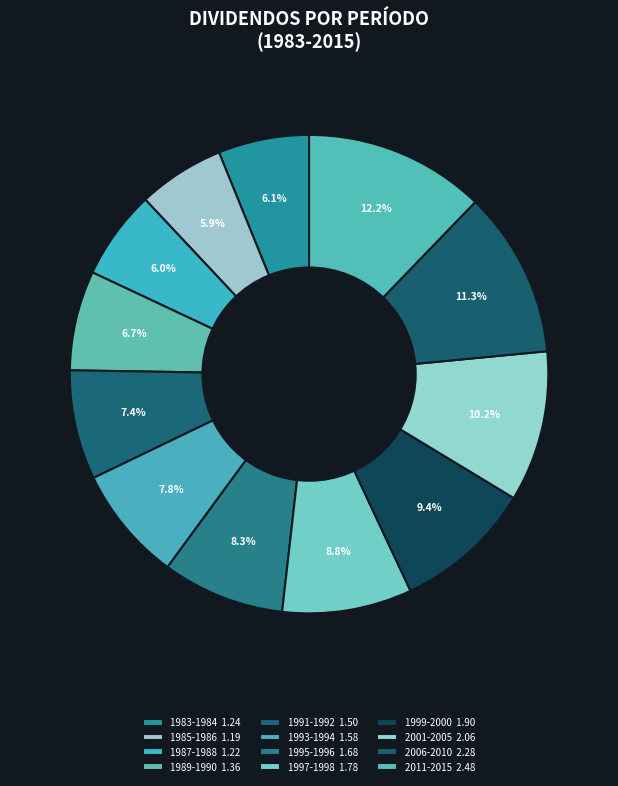

What percentage is the 1983-1984 slice, to the nearest percent?

6%